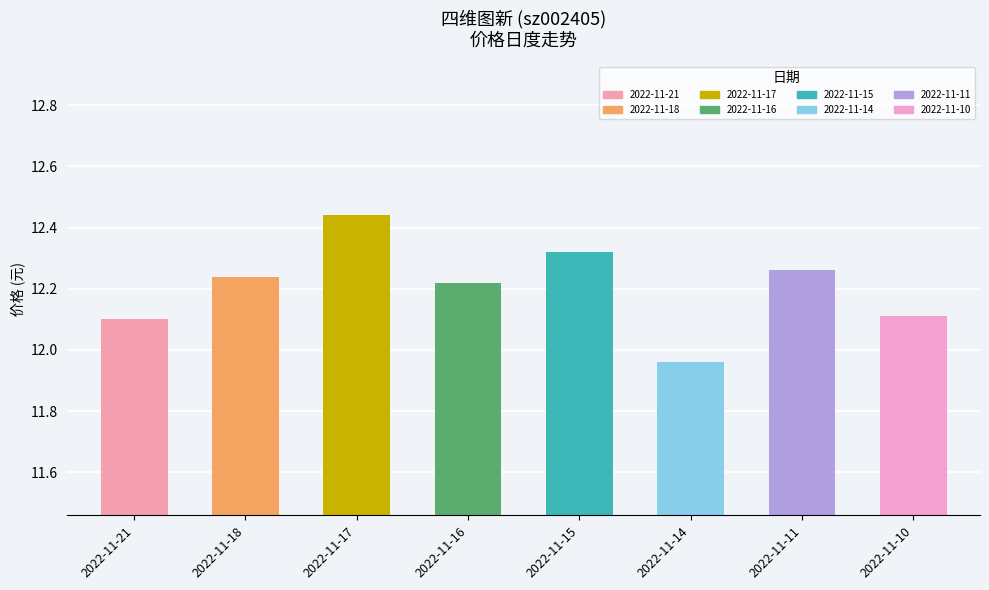

What is the difference between the values at 2022-11-16 and 2022-11-21?

0.1